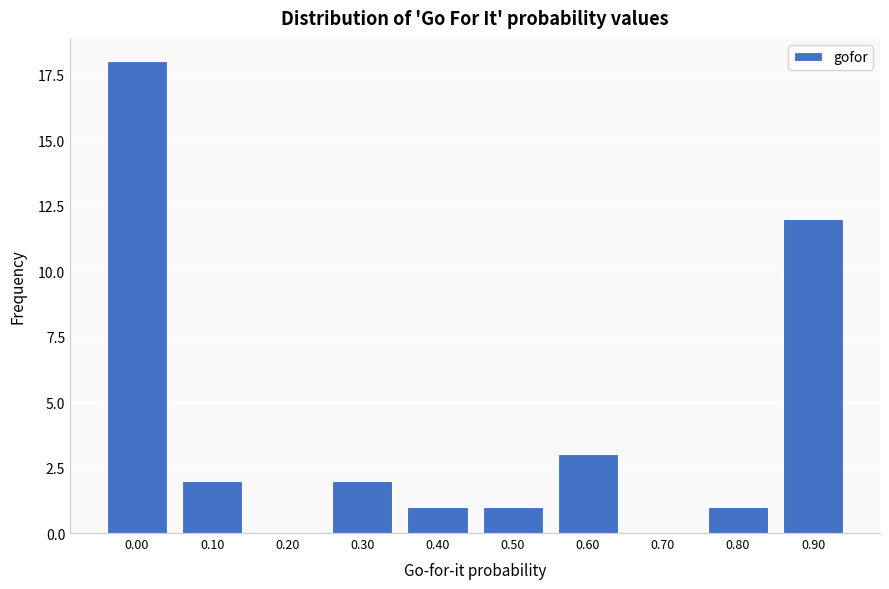

Reading left to right, transcribe all the data shown in this chart.

0.00=18	0.10=2	0.20=0	0.30=2	0.40=1	0.50=1	0.60=3	0.70=0	0.80=1	0.90=12